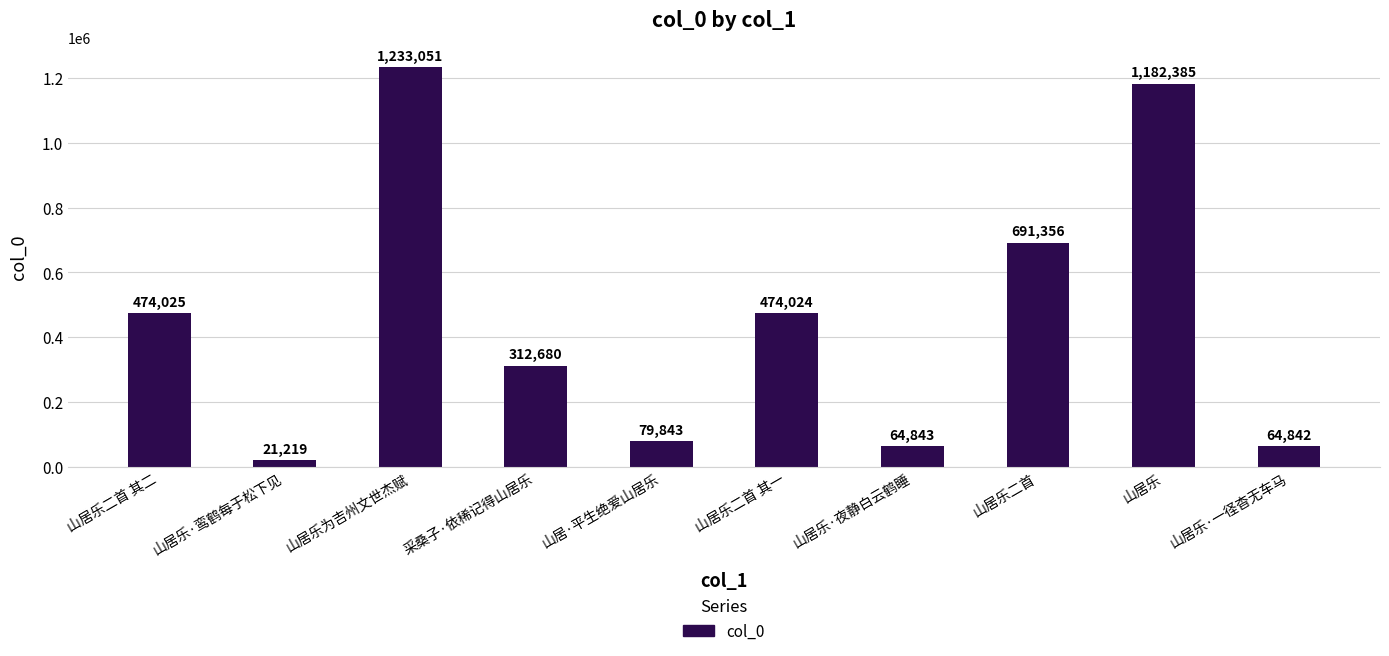

What is the difference between the maximum and second lowest values?

1168209